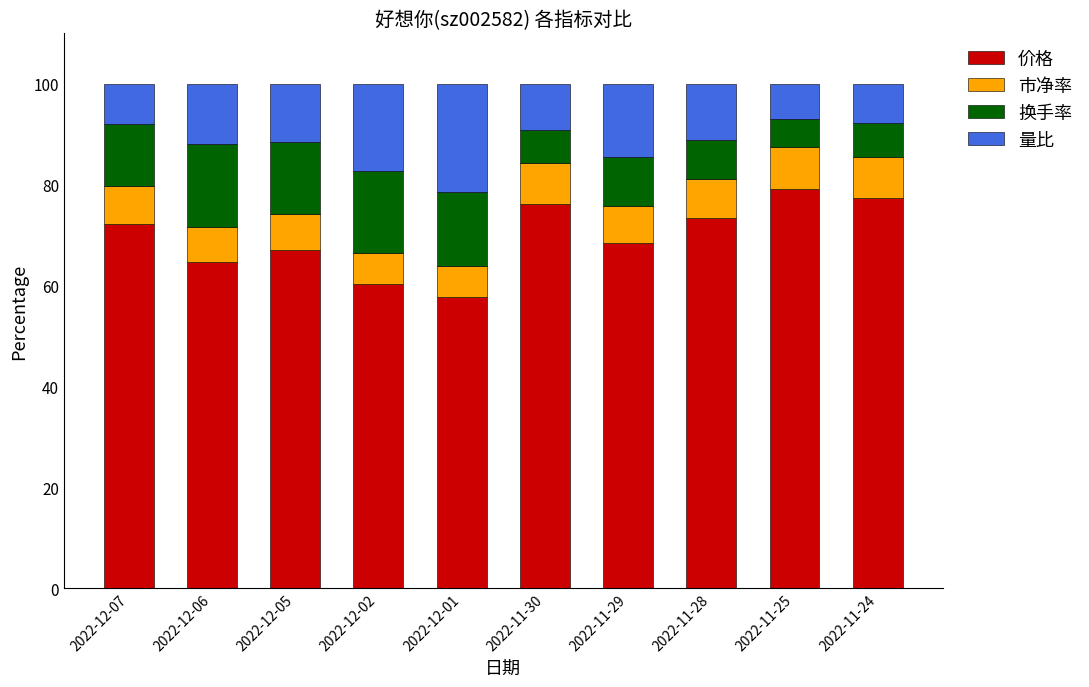

The value of 价格 at 2022-11-24 is 21.5. True or false?

False